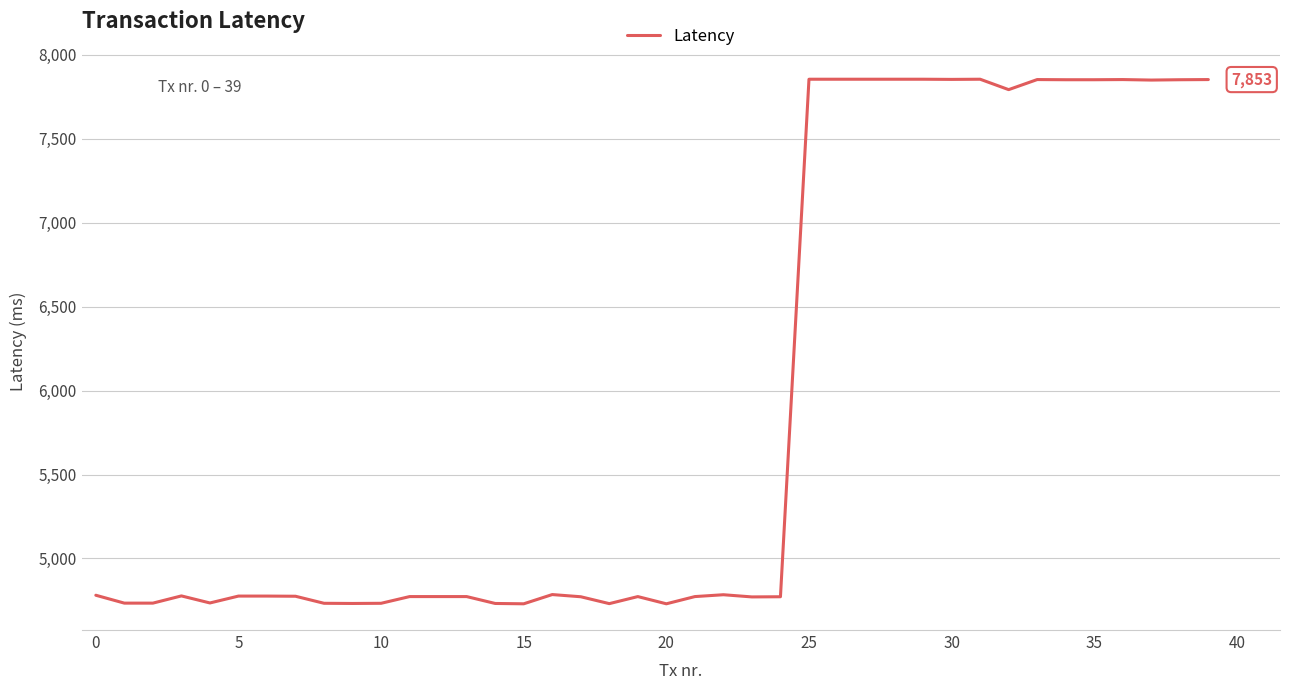

What is the minimum value shown in the chart?

4730